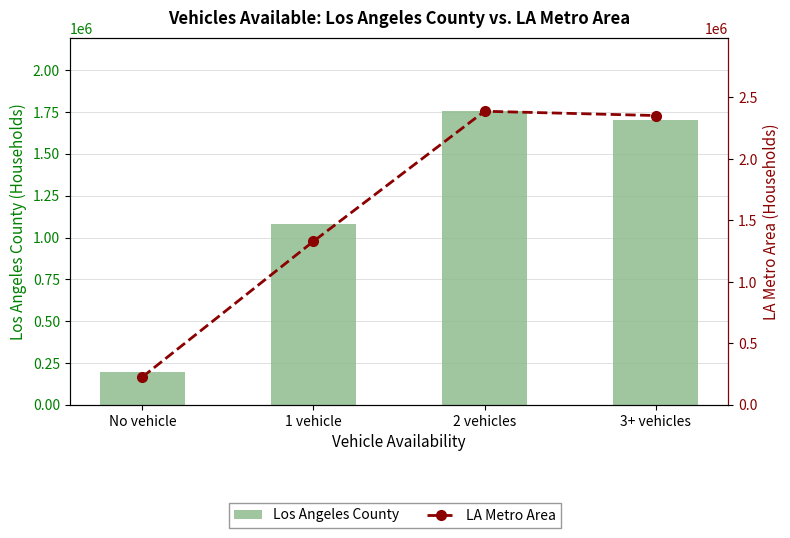

Count the number of data series in this chart.

2